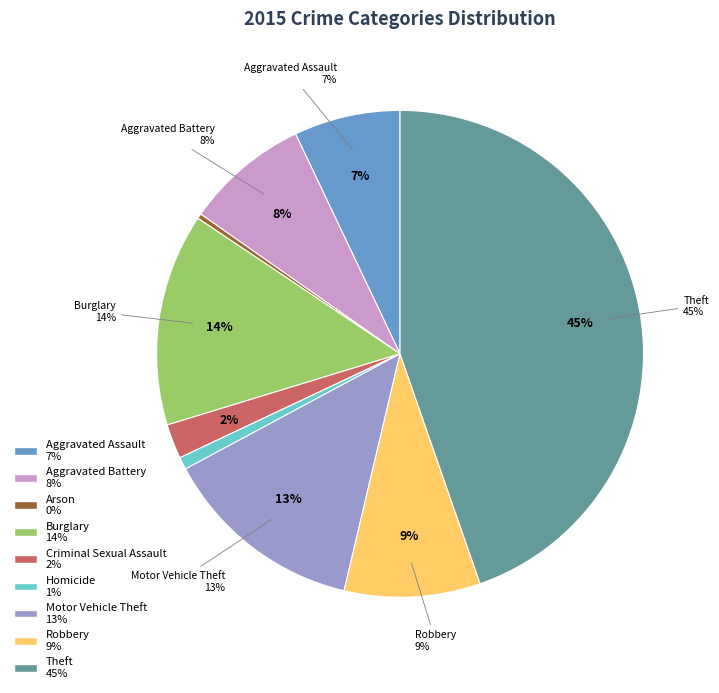

Which slice is the largest?

Theft